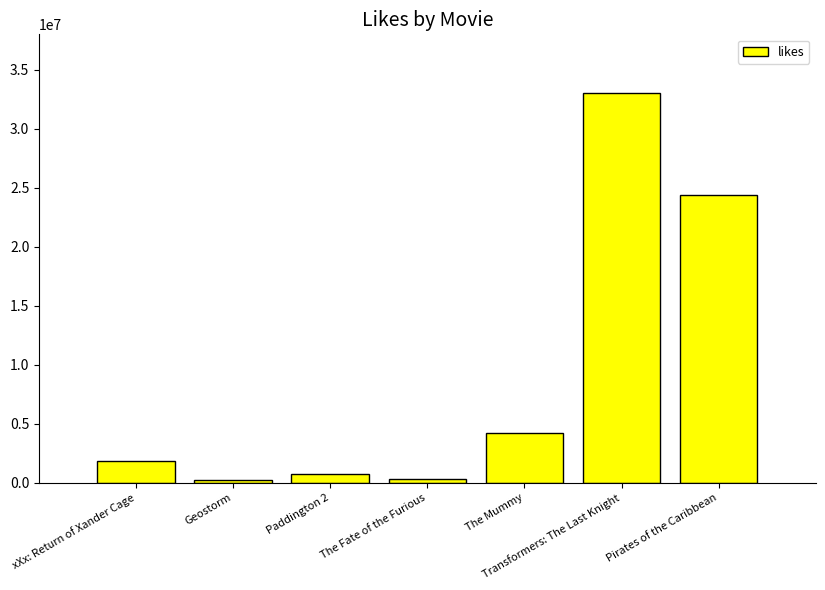

What is the label of the 1st bar from the right?

Pirates of the Caribbean